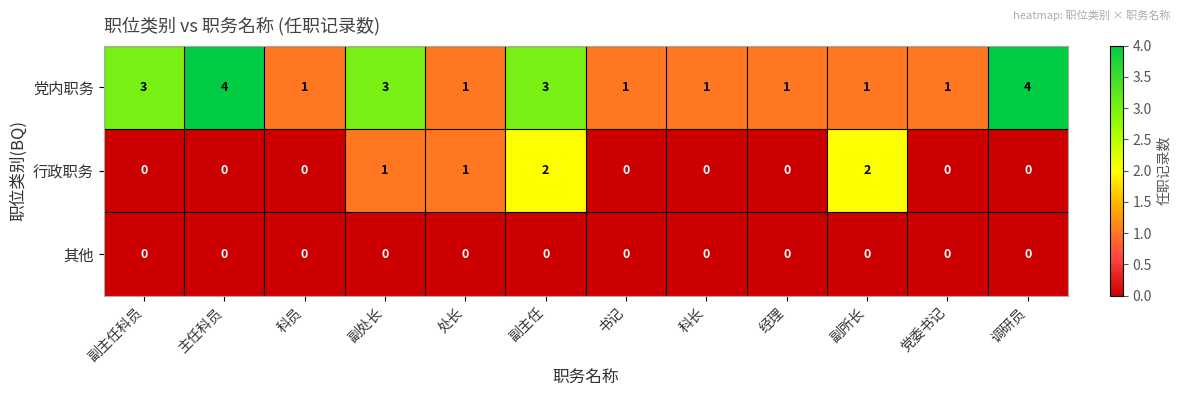

Is it true that 其他 equals 0 at 书记?

True